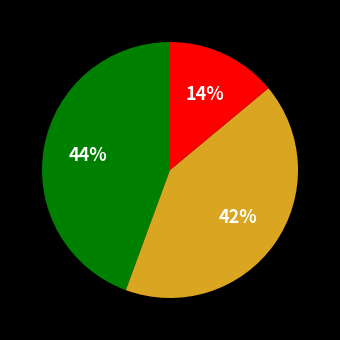

Count the number of slices in the pie.

3